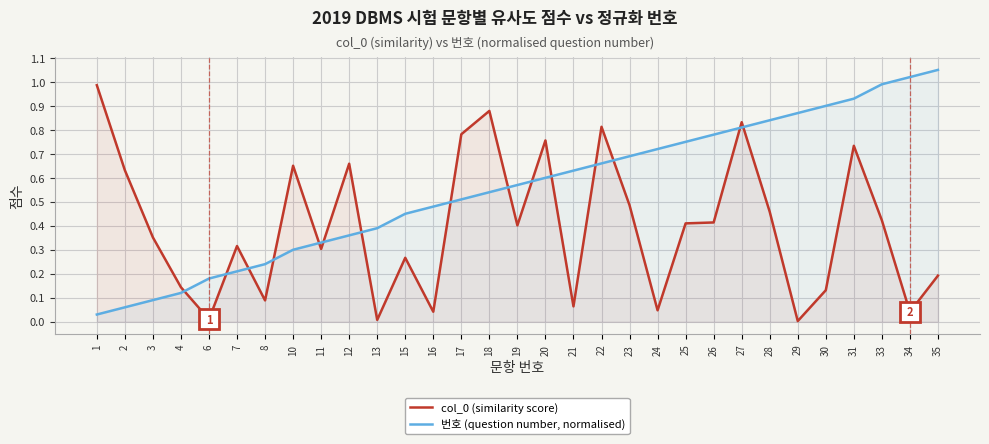

List the series in order of their overall mean, lowest first.

col_0 (similarity score), 번호 (question number, normalised)